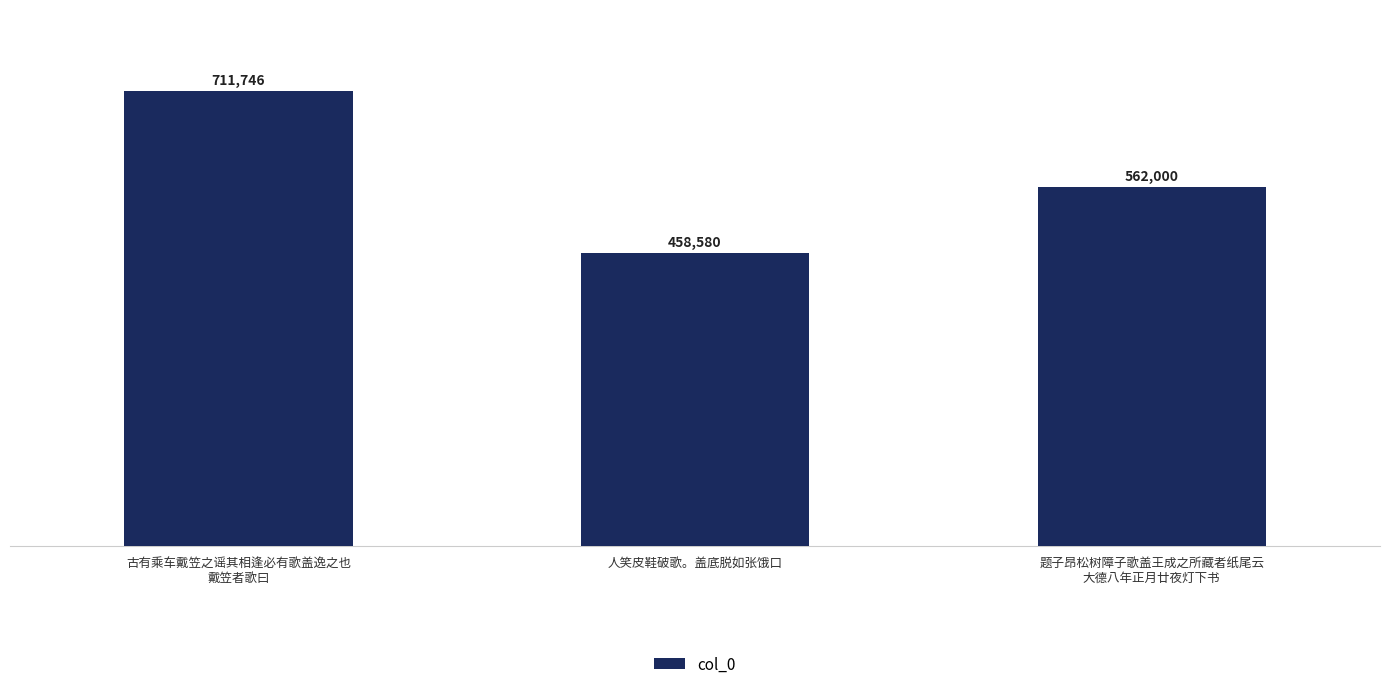

Reading left to right, what are all the values shown in this chart?

711746	458580	562000